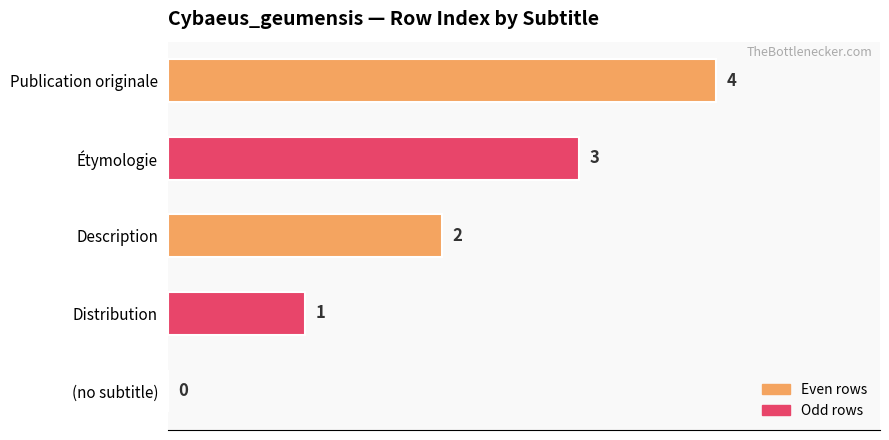

How many distinct data groups are displayed?

1